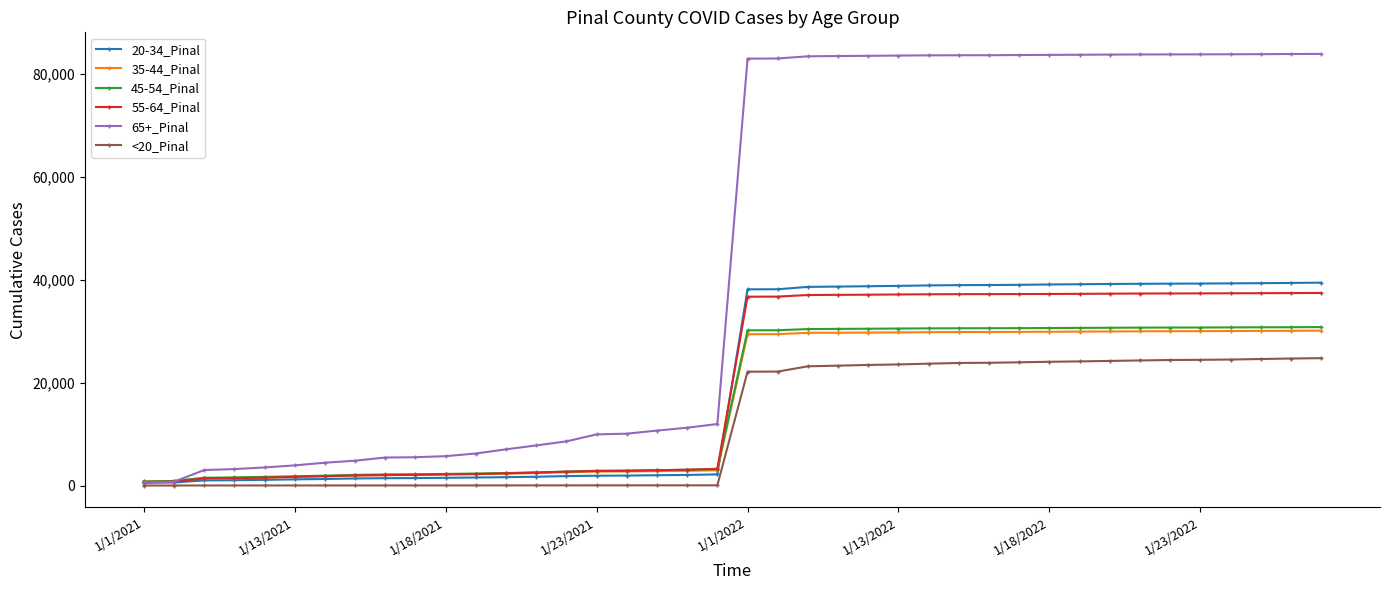

Which series has the largest total across all categories?

65+_Pinal